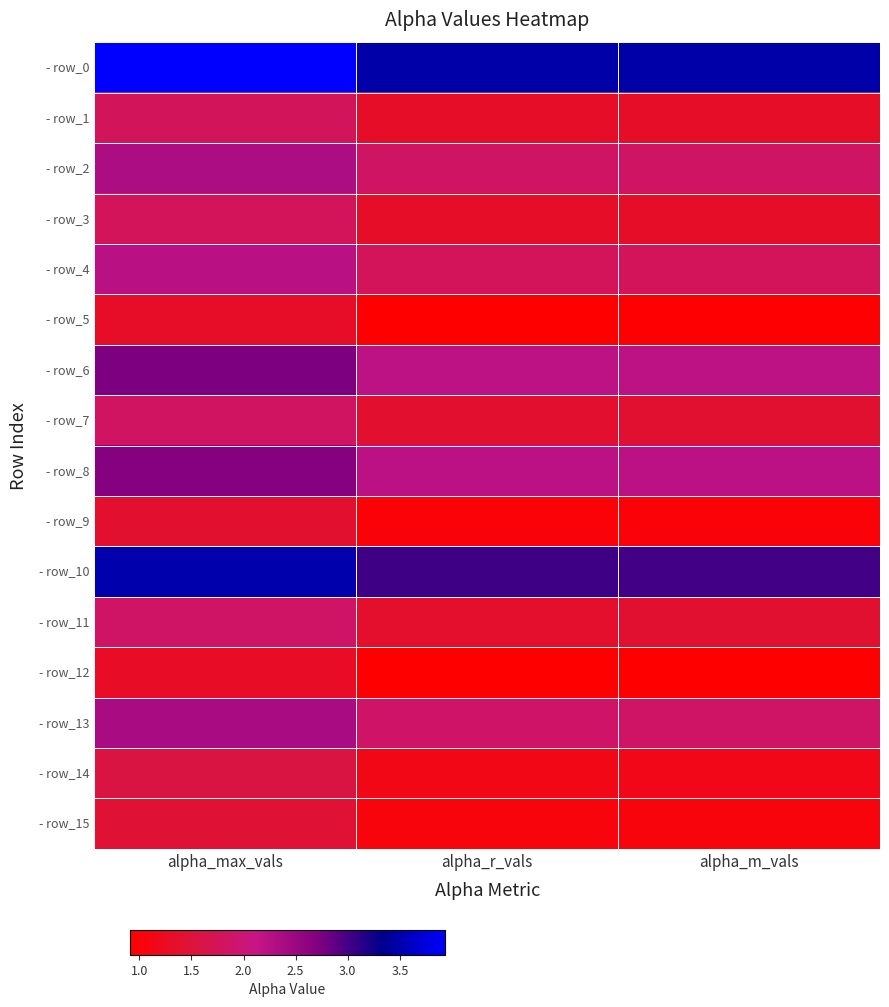

At which category is the sum across all series the highest?

alpha_max_vals